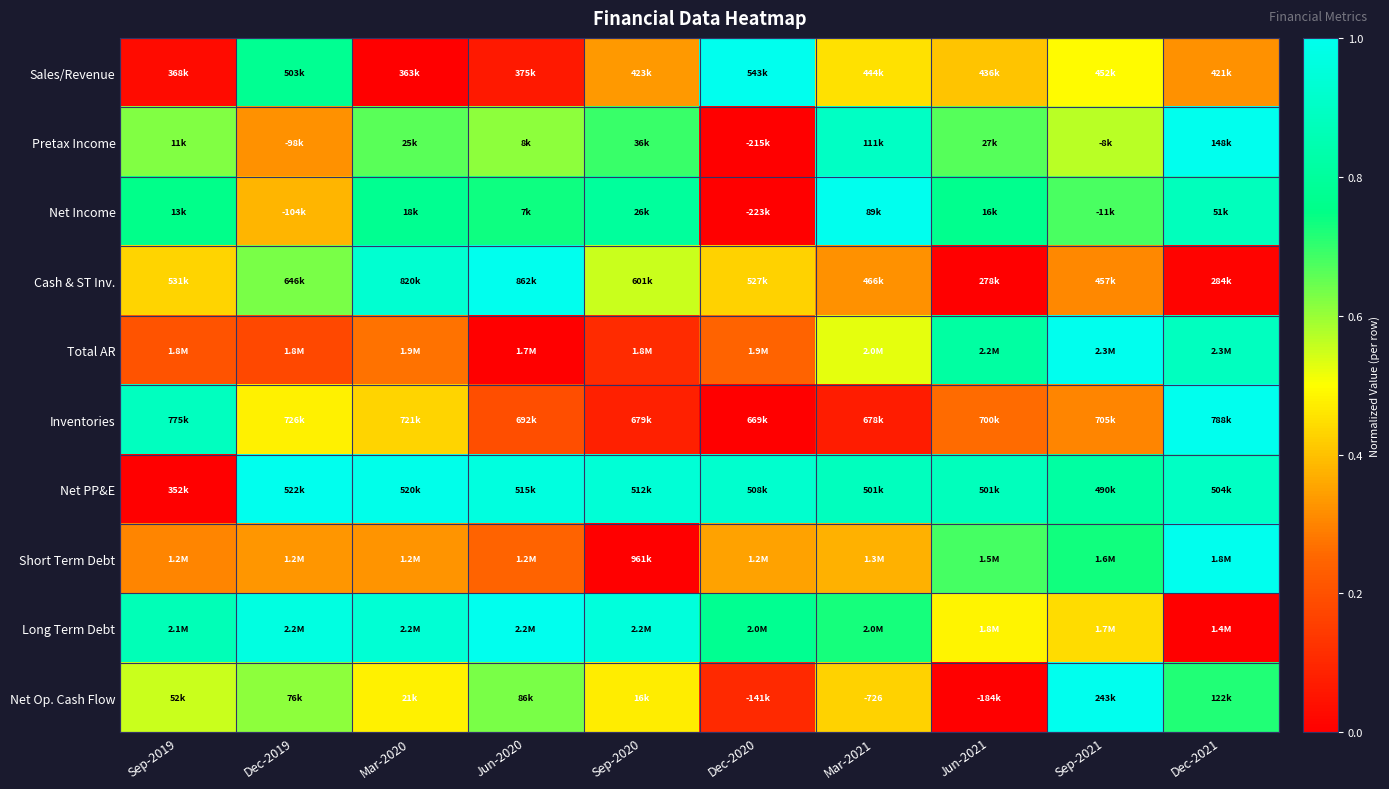

What is the difference between the Pretax Income values at Mar-2020 and Mar-2021?

0.2